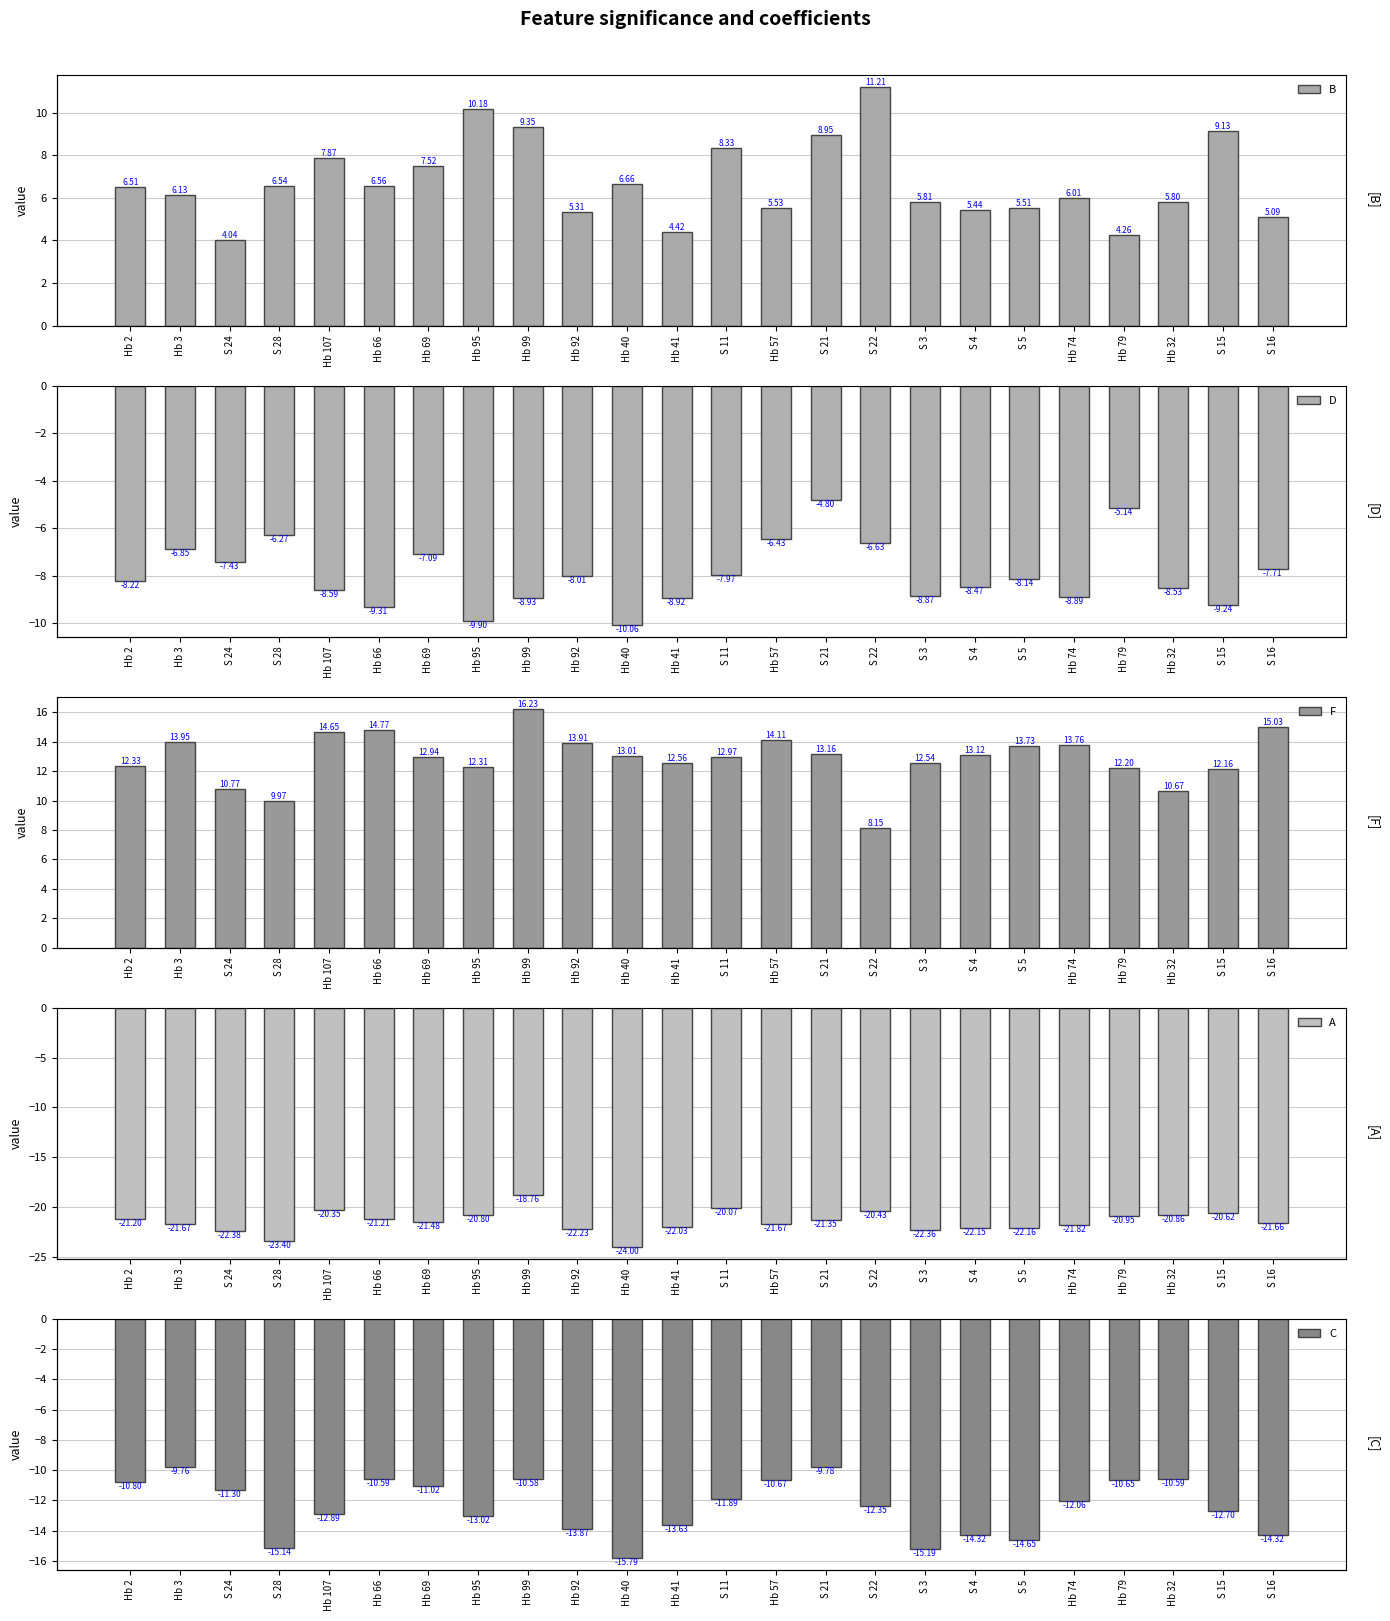

Reading left to right, transcribe all the data shown in this chart.

B: 6.5	6.1	4.0	6.5	7.9	6.6	7.5	10.2	9.3	5.3	6.7	4.4	8.3	5.5	8.9	11.2	5.8	5.4	5.5	6.0	4.3	5.8	9.1	5.1
D: -8.2	-6.8	-7.4	-6.3	-8.6	-9.3	-7.1	-9.9	-8.9	-8.0	-10.1	-8.9	-8.0	-6.4	-4.8	-6.6	-8.9	-8.5	-8.1	-8.9	-5.1	-8.5	-9.2	-7.7
F: 12.3	13.9	10.8	10.0	14.7	14.8	12.9	12.3	16.2	13.9	13.0	12.6	13.0	14.1	13.2	8.2	12.5	13.1	13.7	13.8	12.2	10.7	12.2	15.0
A: -21.2	-21.7	-22.4	-23.4	-20.4	-21.2	-21.5	-20.8	-18.8	-22.2	-24.0	-22.0	-20.1	-21.7	-21.4	-20.4	-22.4	-22.1	-22.2	-21.8	-20.9	-20.9	-20.6	-21.7
C: -10.8	-9.8	-11.3	-15.1	-12.9	-10.6	-11.0	-13.0	-10.6	-13.9	-15.8	-13.6	-11.9	-10.7	-9.8	-12.3	-15.2	-14.3	-14.7	-12.1	-10.7	-10.6	-12.7	-14.3